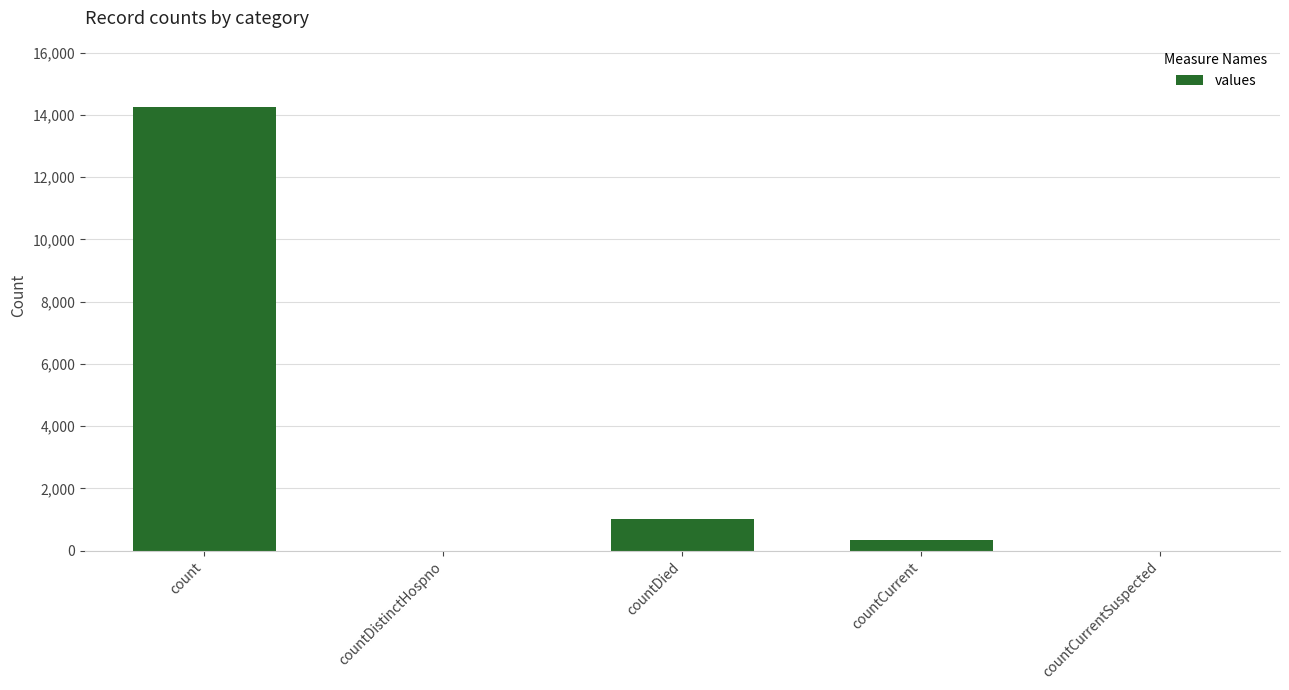

Reading left to right, transcribe all the data shown in this chart.

count=14253	countDistinctHospno=0	countDied=1017	countCurrent=338	countCurrentSuspected=0